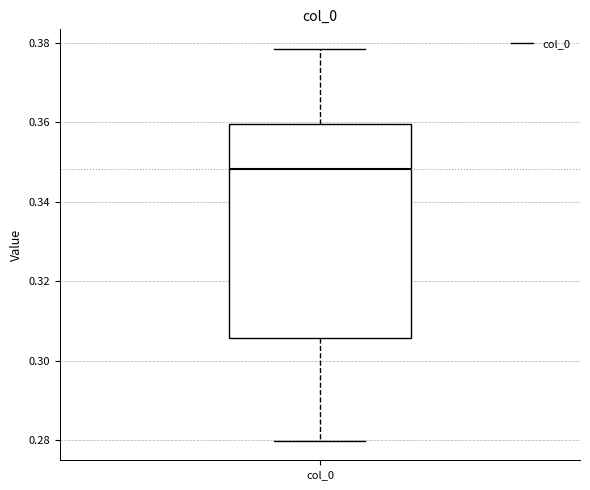

Transcribe this box plot: give where the median line is, the range the box spans, and where the two whiskers end, as read against the y-axis. The values are not printed on the chart, so give them approximately, as read against the axis.

median 0.348, box 0.306 to 0.360, whiskers 0.280 to 0.378